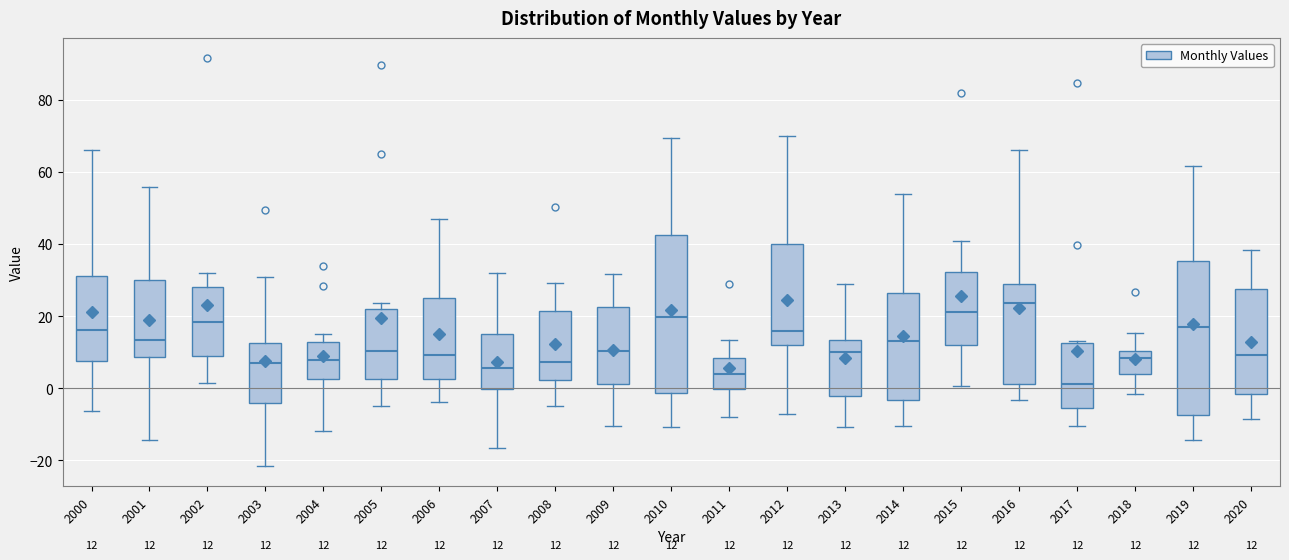

Which box's median line is the lowest?

2017